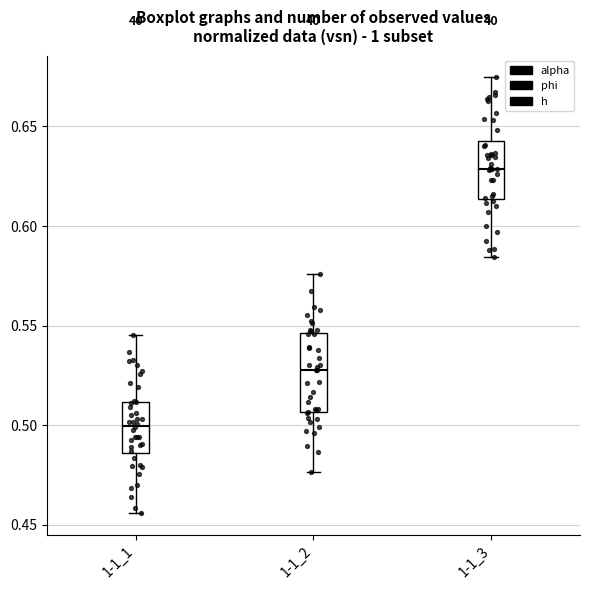

Which box has the lowest median line?

1-1_1